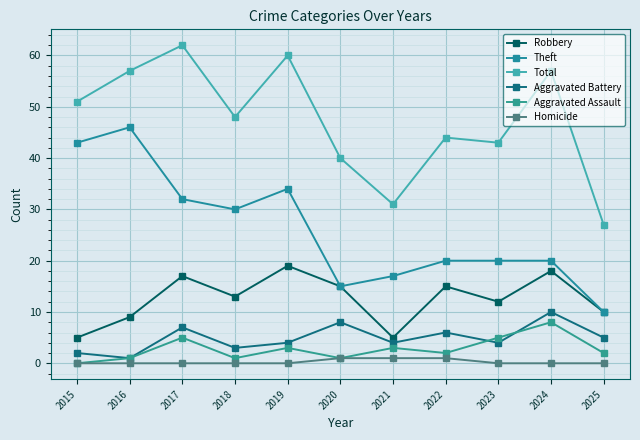

The Aggravated Assault series shows 5 at 2023. True or false?

True